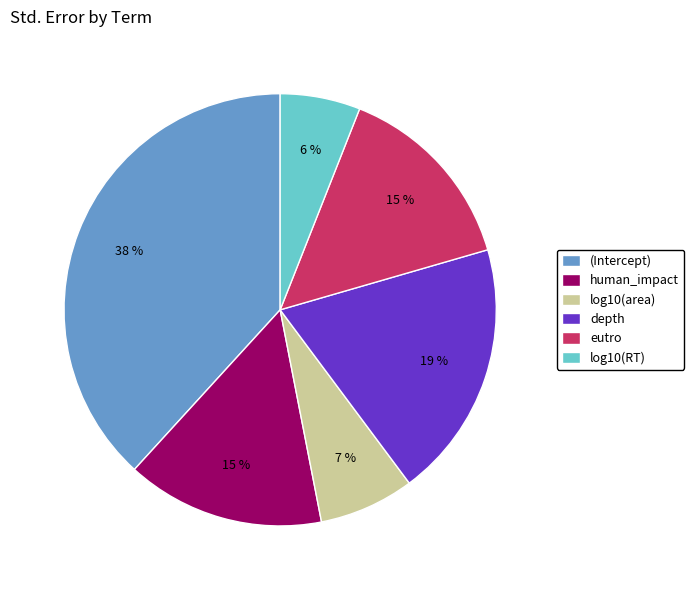

Is the sum of depth and (Intercept) greater than half?

Yes